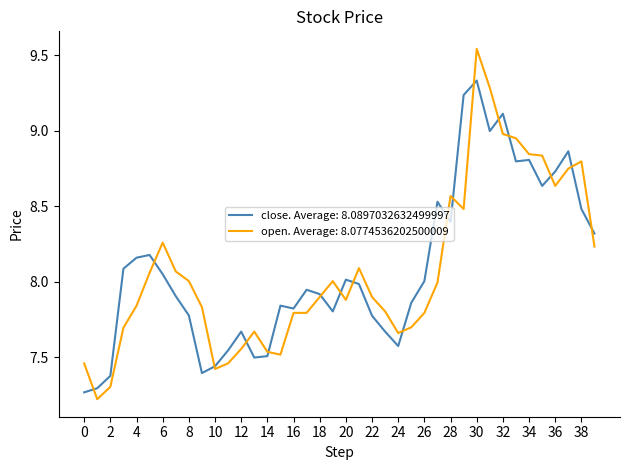

List the series in order of their peak value, highest first.

open. Average: 8.0774536202500009, close. Average: 8.0897032632499997